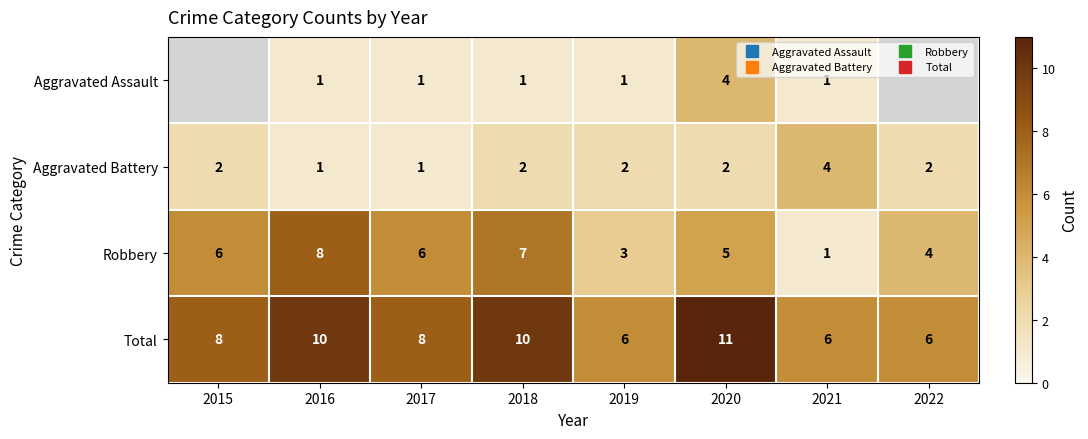

What is the difference between the Total values at 2015 and 2019?

2.0